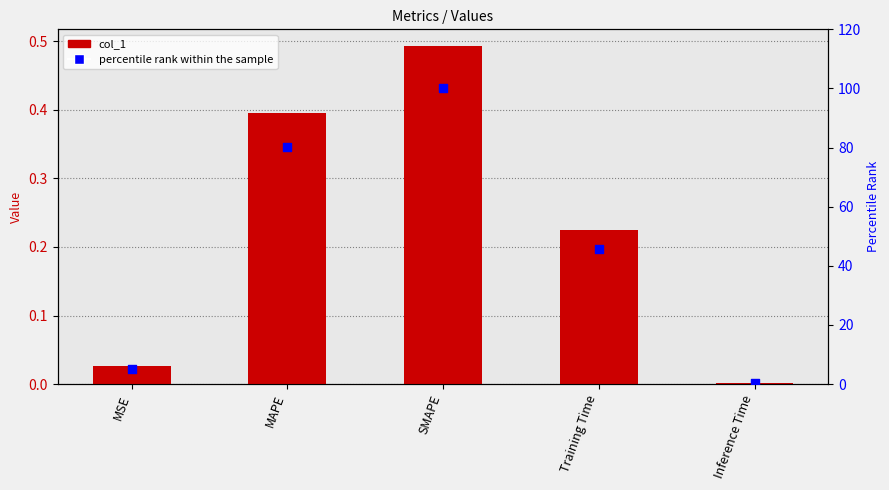

What is the total value across all series at MAPE?

80.6